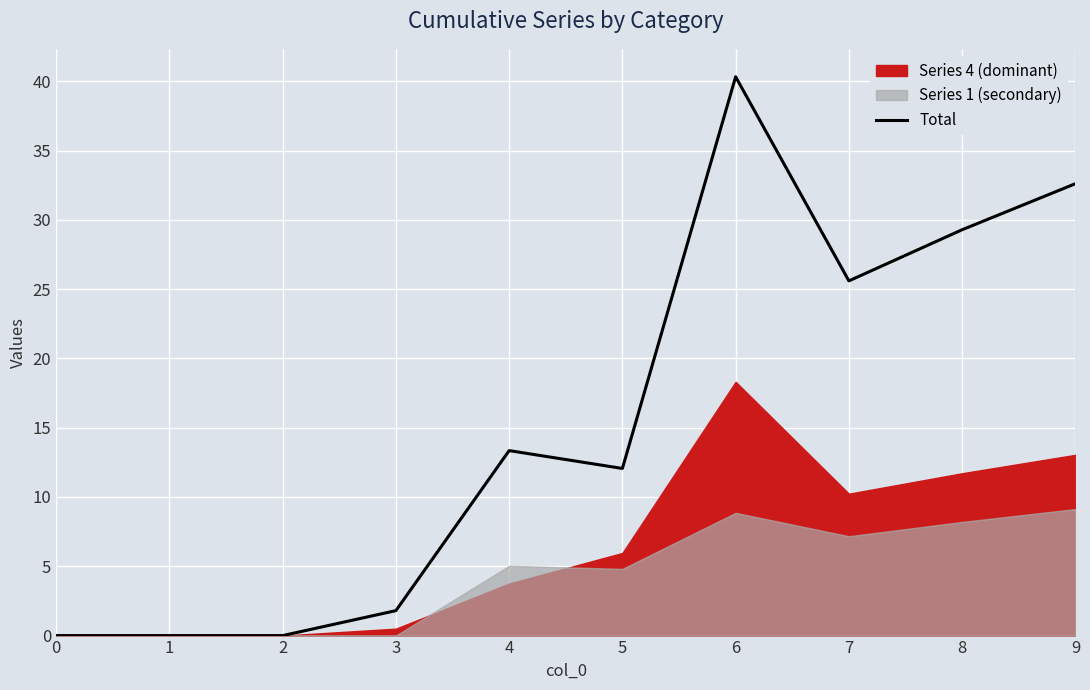

Rank the categories by value from highest to lowest.

6, 9, 8, 7, 4, 5, 3, 0, 1, 2